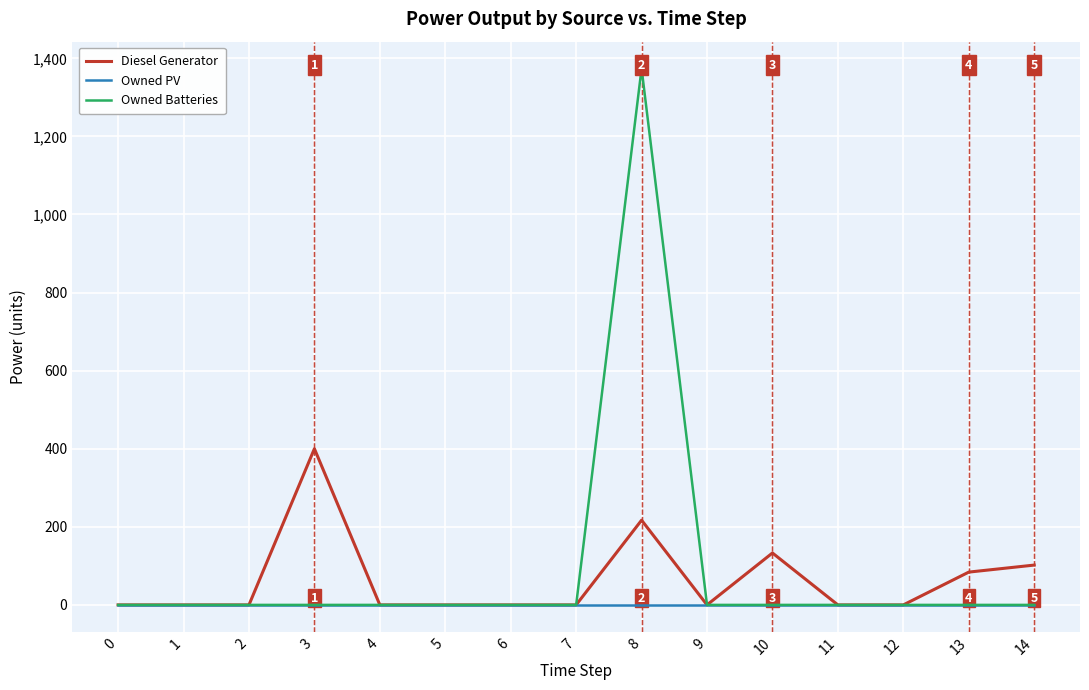

Is this an area chart (filled region under the line)?

No